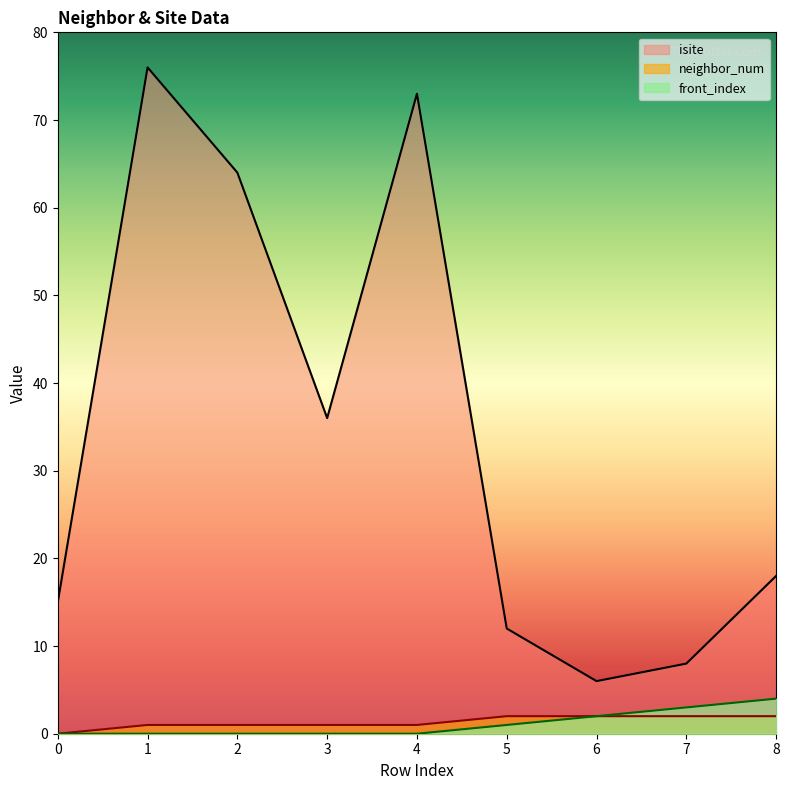

Reading left to right, extract all data points from this chart.

isite: 0=15	1=76	2=64	3=36	4=73	5=12	6=6	7=8	8=18
neighbor_num: 0=0	1=1	2=1	3=1	4=1	5=2	6=2	7=2	8=2
front_index: 0=0	1=0	2=0	3=0	4=0	5=1	6=2	7=3	8=4